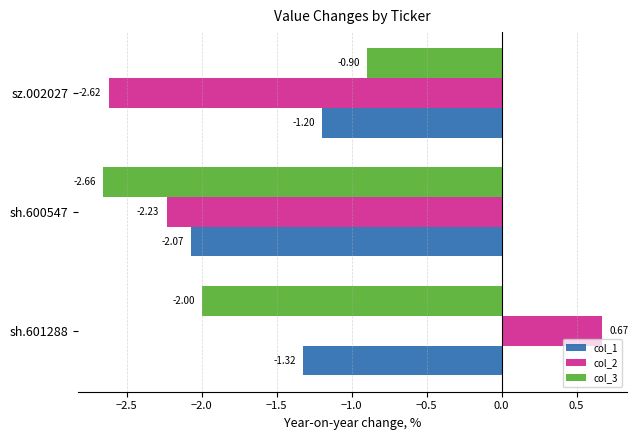

Rank the series by their average value, from lowest to highest.

col_3, col_1, col_2